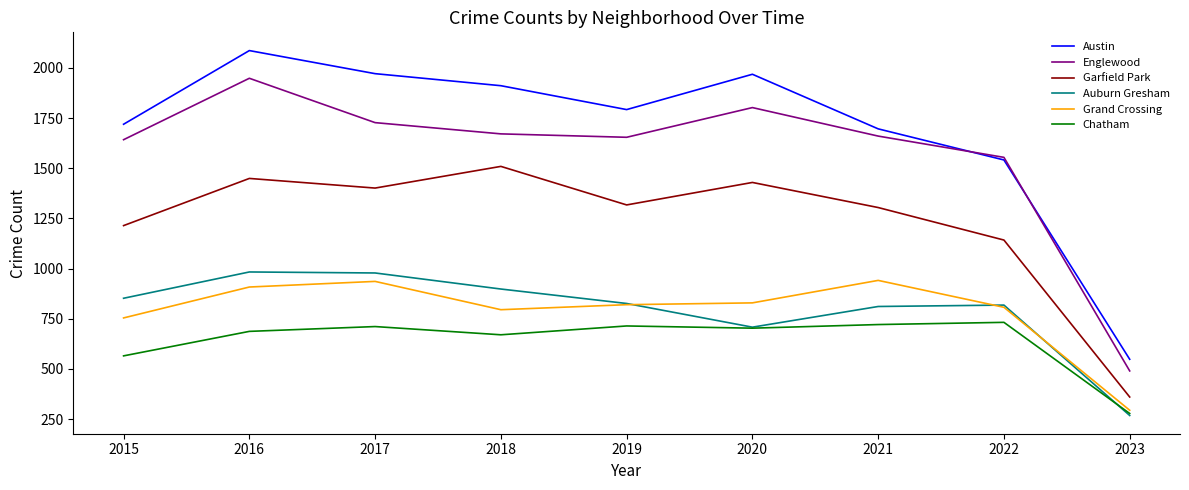

Is this an area chart (filled region under the line)?

No